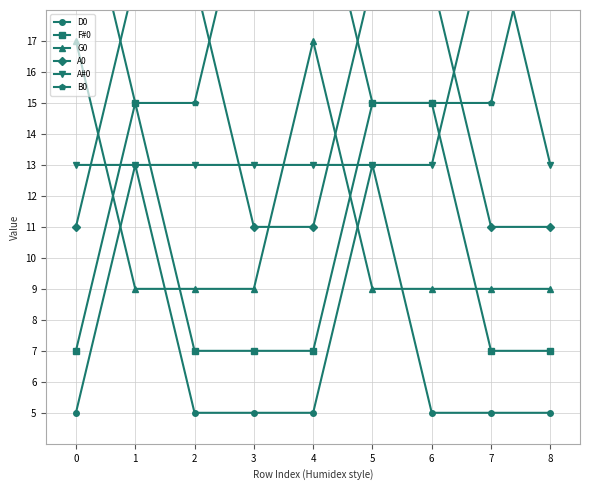

How many series are shown in this chart?

6